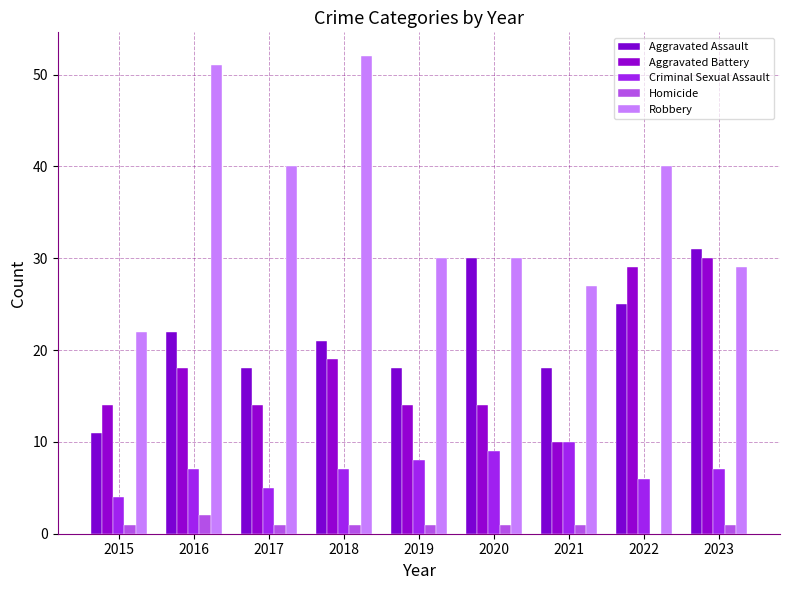

Reading left to right, what are all the values shown in this chart?

Aggravated Assault: 11	22	18	21	18	30	18	25	31
Aggravated Battery: 14	18	14	19	14	14	10	29	30
Criminal Sexual Assault: 4	7	5	7	8	9	10	6	7
Homicide: 1	2	1	1	1	1	1	0	1
Robbery: 22	51	40	52	30	30	27	40	29